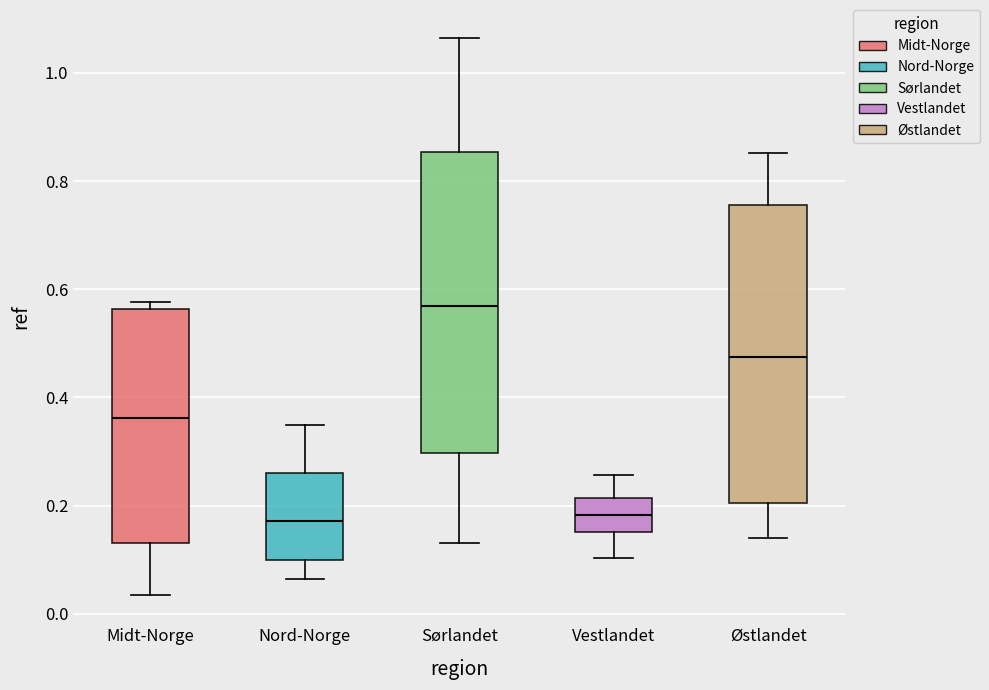

Where is the upper edge of the box for Vestlandet on the y-axis? The values are not printed on the chart, so give them approximately, as read against the axis.

0.22